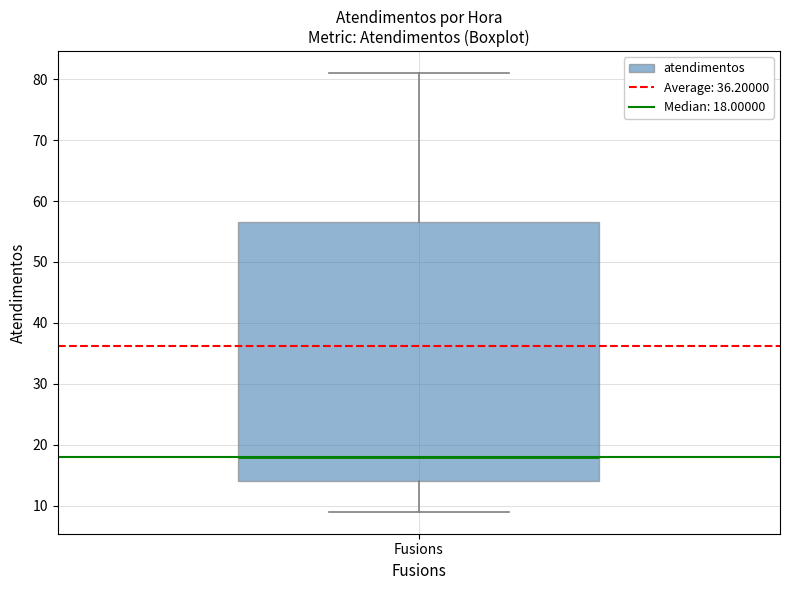

Transcribe this box plot: give where the median line is, the range the box spans, and where the two whiskers end, as read against the y-axis. The values are not printed on the chart, so give them approximately, as read against the axis.

median 18, box 14 to 57, whiskers 9 to 81